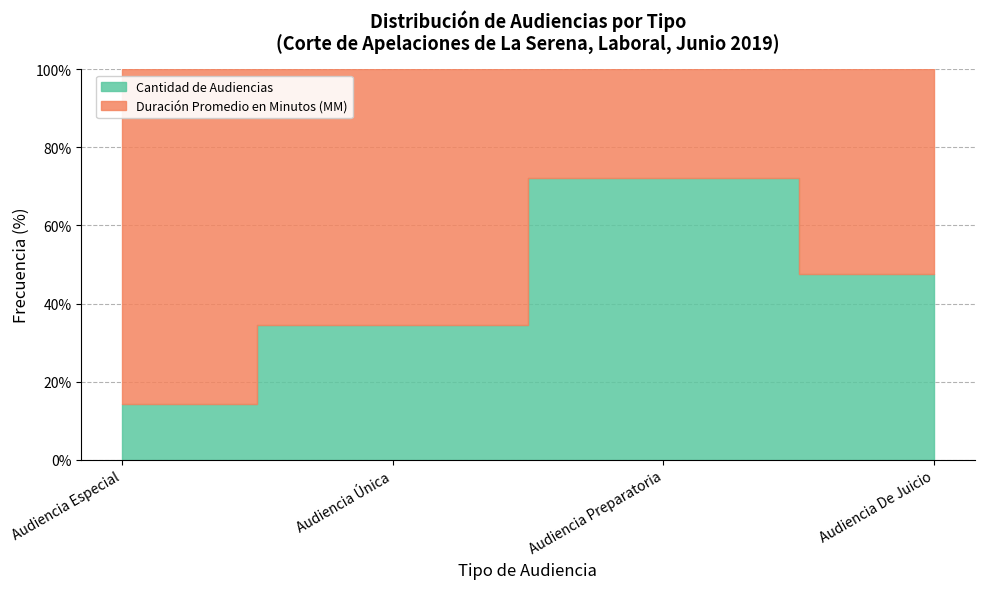

Where do Cantidad de Audiencias and Duración Promedio en Minutos (MM) first cross each other?

Audiencia Única and Audiencia Preparatoria